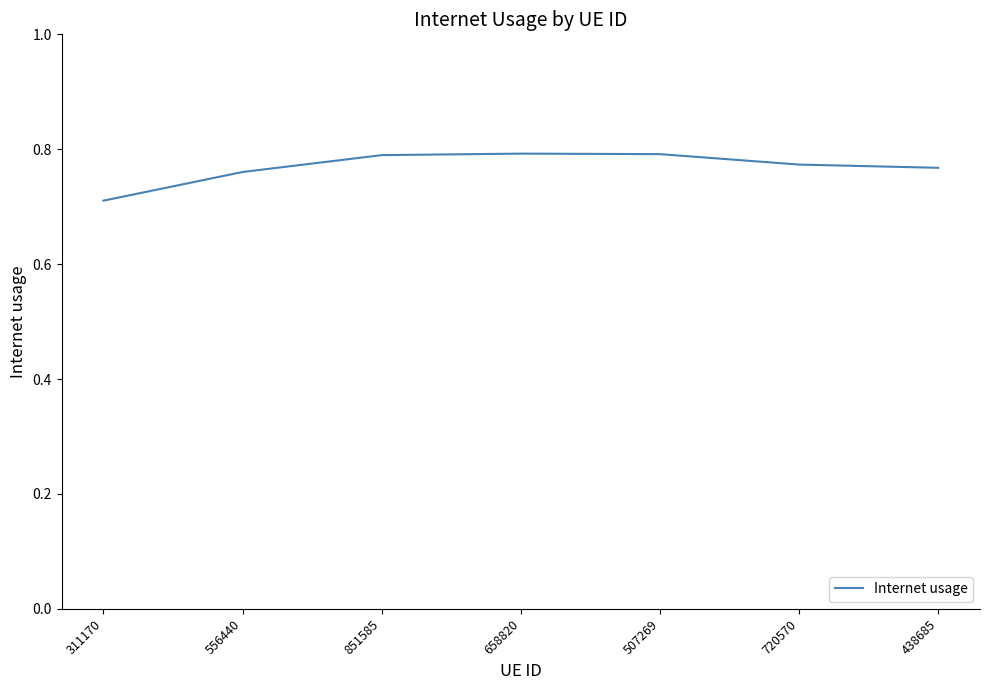

How many lines are shown in the chart?

1